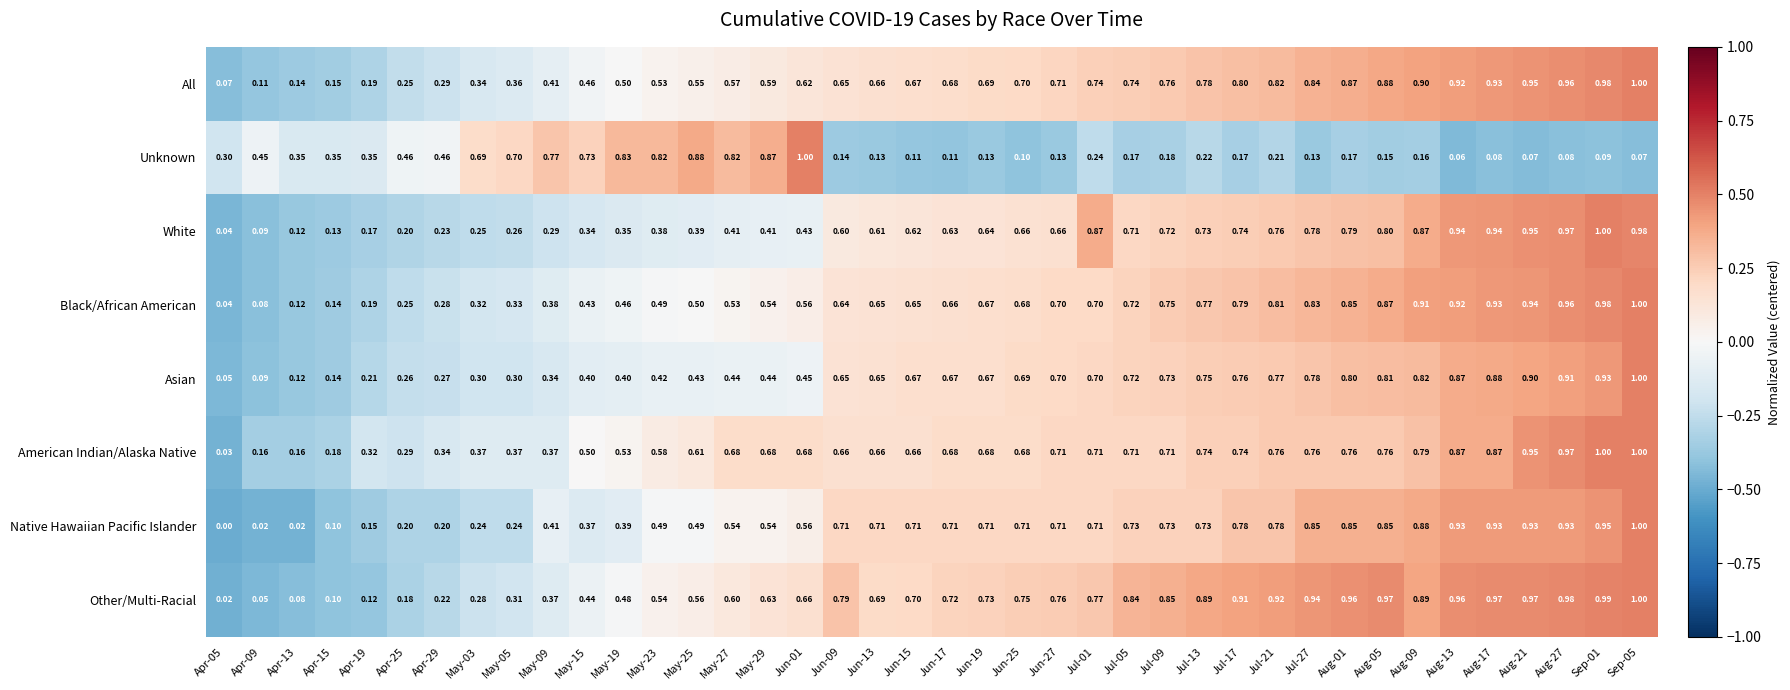

Which series has the widest spread of values?

Native Hawaiian Pacific Islander